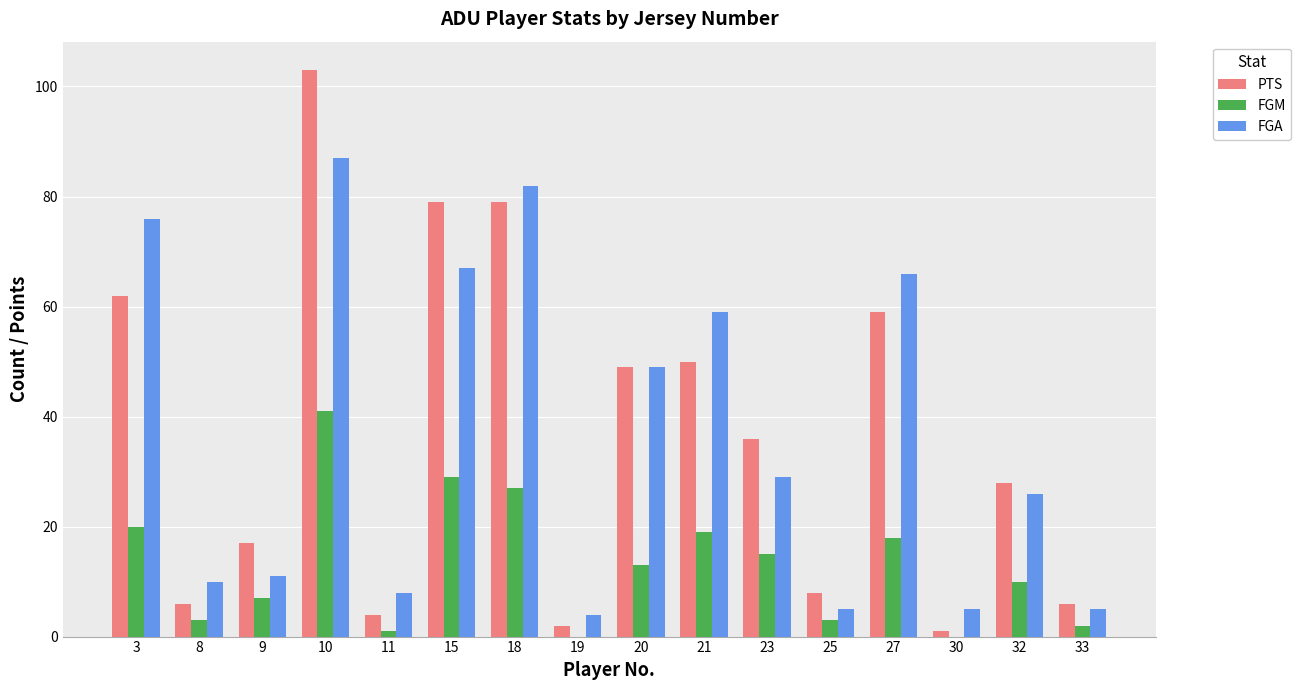

What are all the series names shown in the legend?

PTS, FGM, FGA